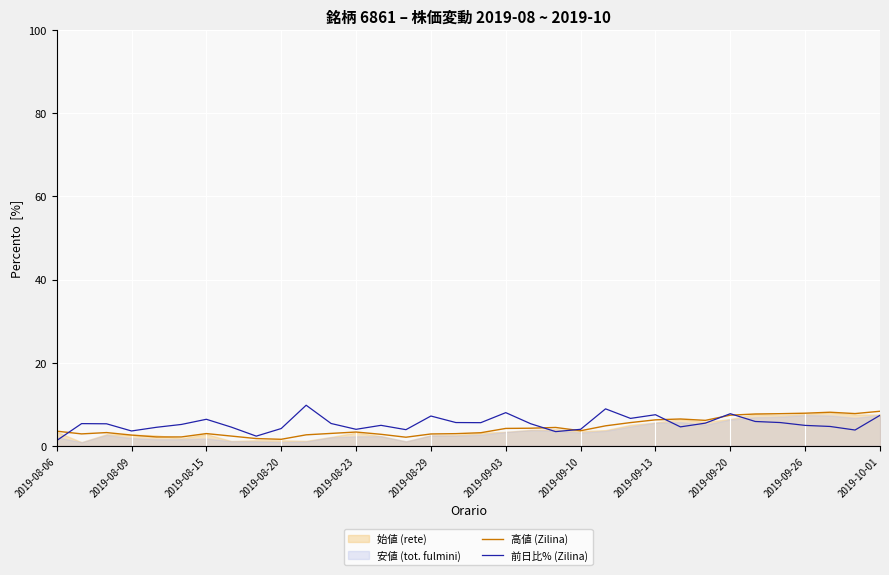

True or false: 前日比% (Zilina) has a value of 7.1 at 2019-08-29.

True